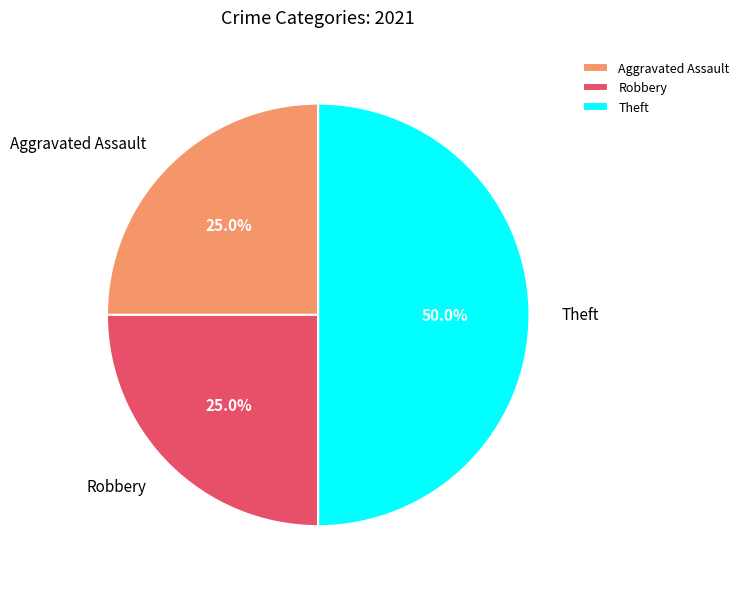

To the nearest percent, what percentage of the pie is Robbery?

25%